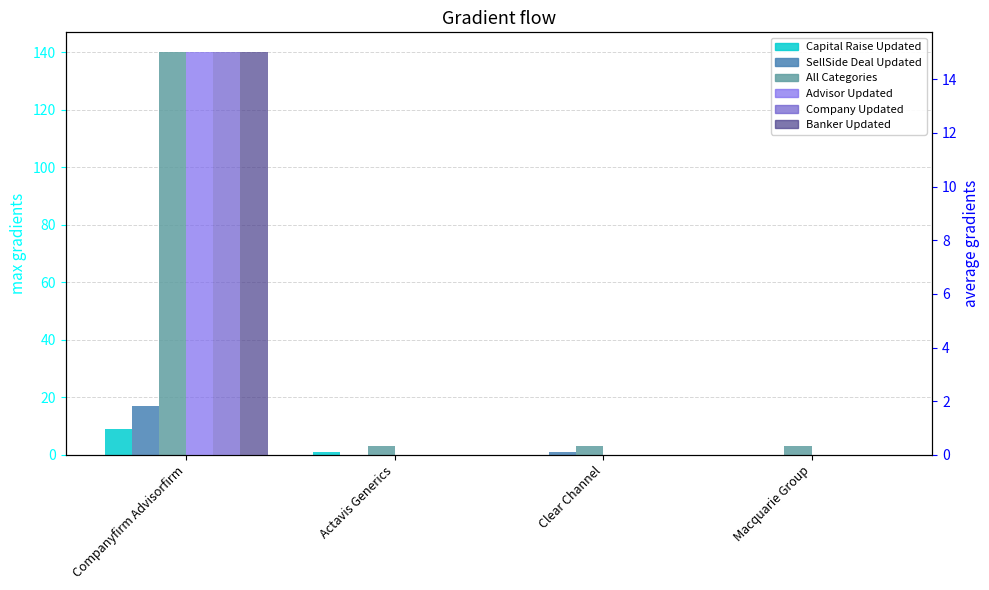

Count the Advisor Updated values in the range 0 to 15.

4